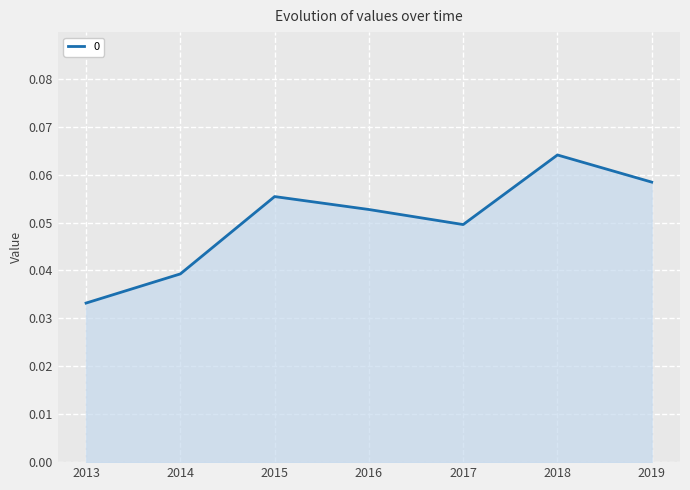

At which category does the chart reach its minimum across all series?

2013